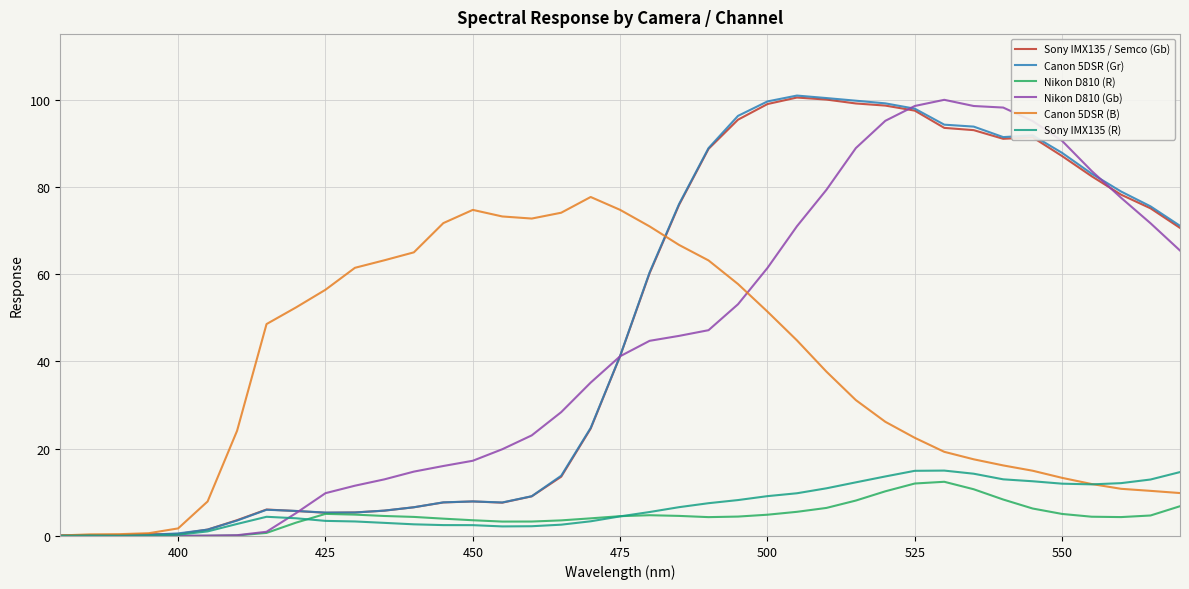

What is the maximum value shown in the chart?

100.9